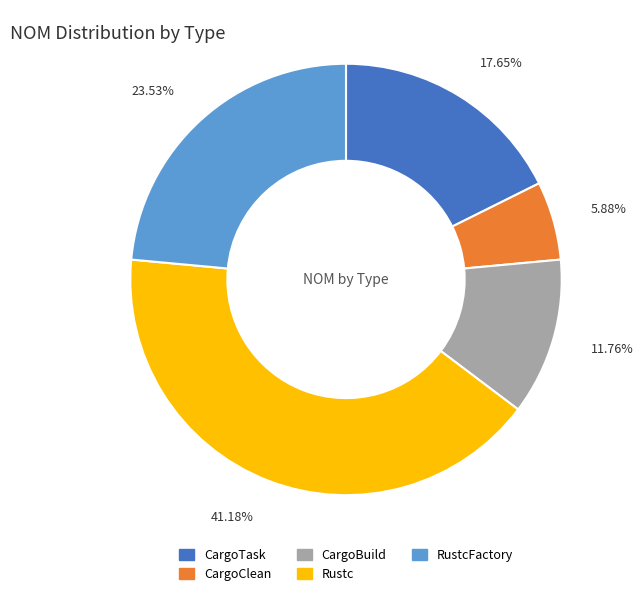

Is it true that CargoClean is 6% of the pie?

True